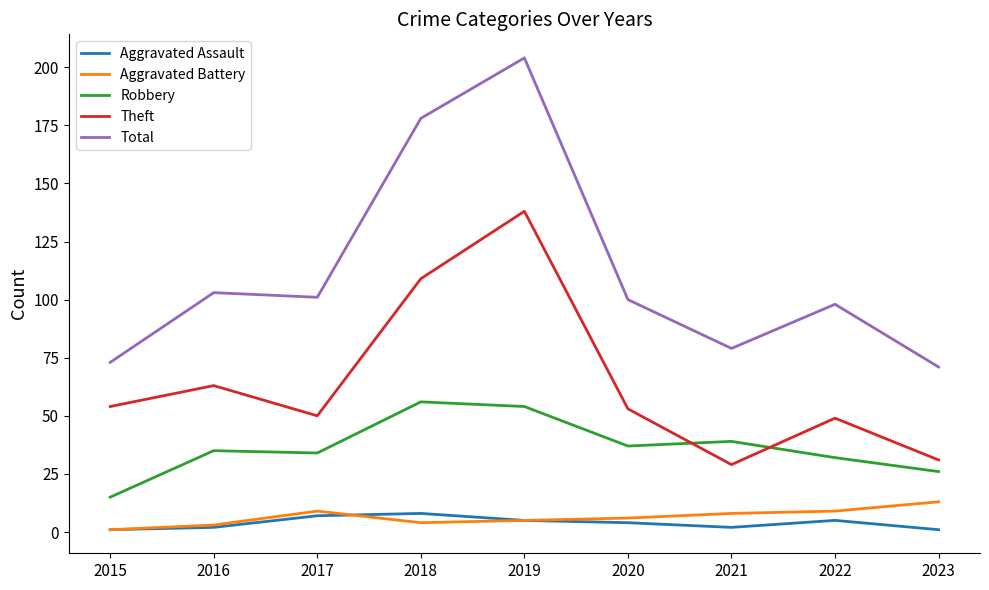

Does the chart display data point markers on the line(s)?

No